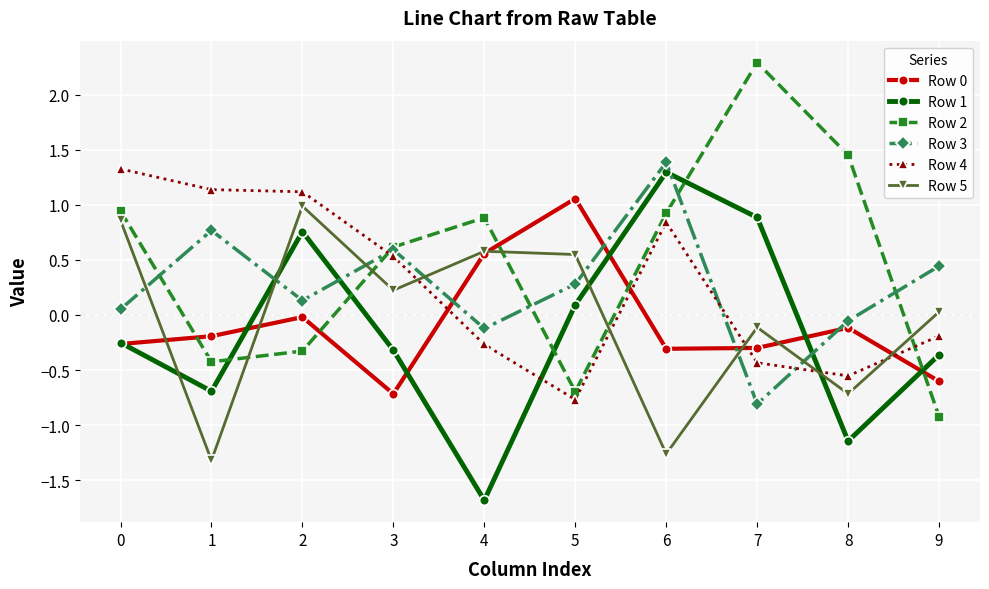

True or false: Row 0 and Row 1 intersect in this chart.

True